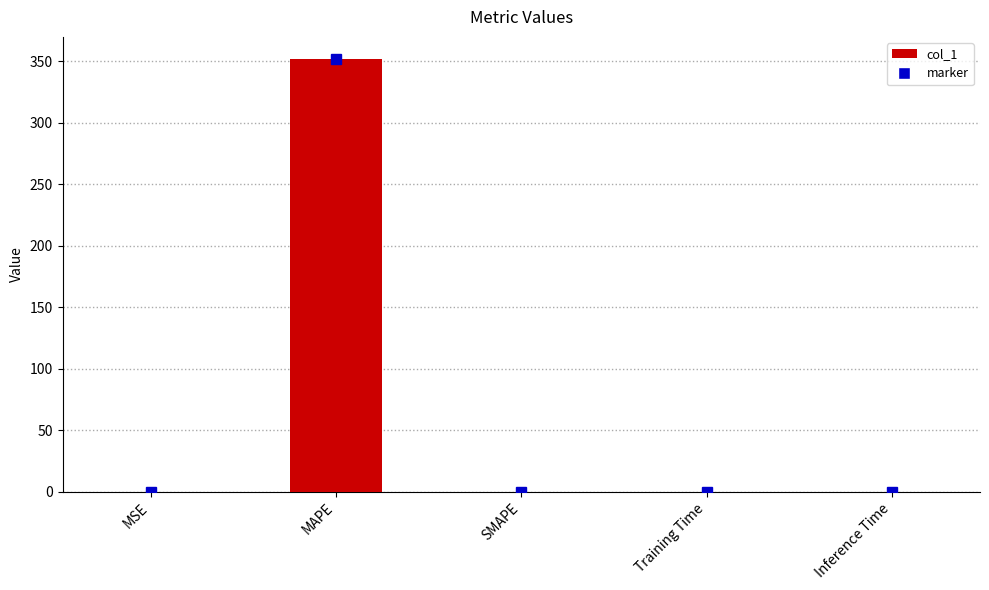

Which label corresponds to the largest value in the chart?

MAPE